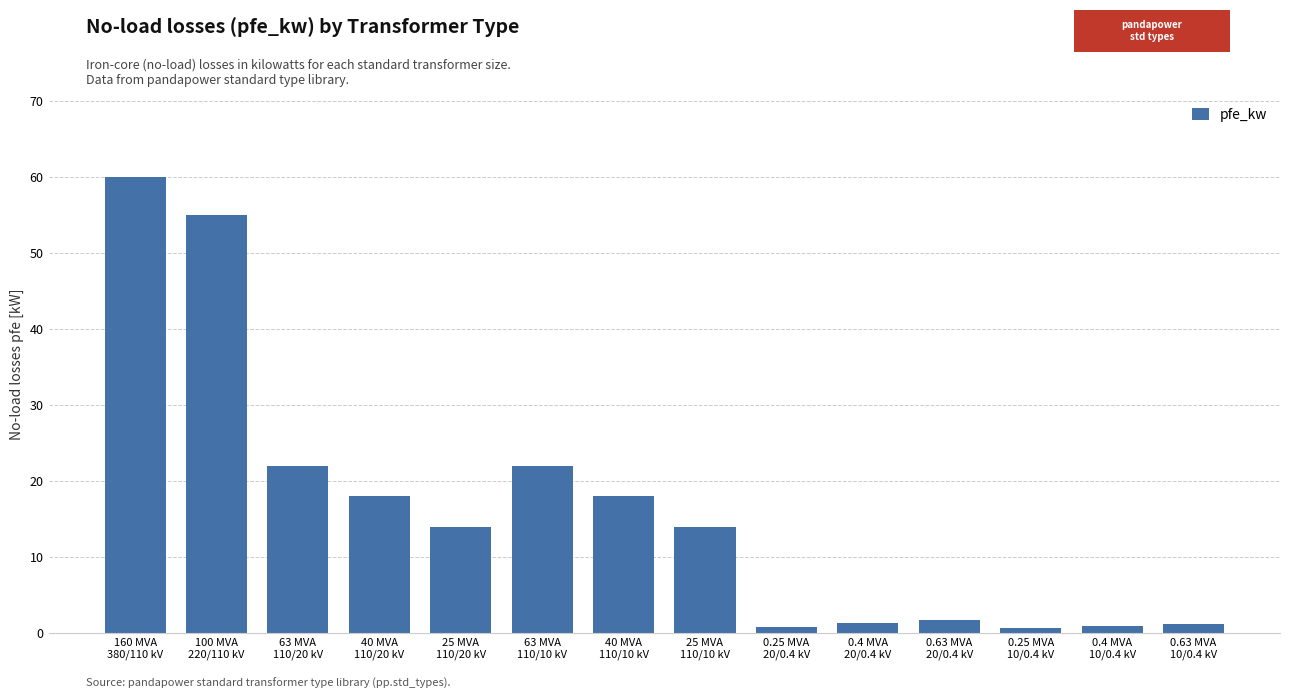

Are the bars grouped side by side (vs. stacked)?

No